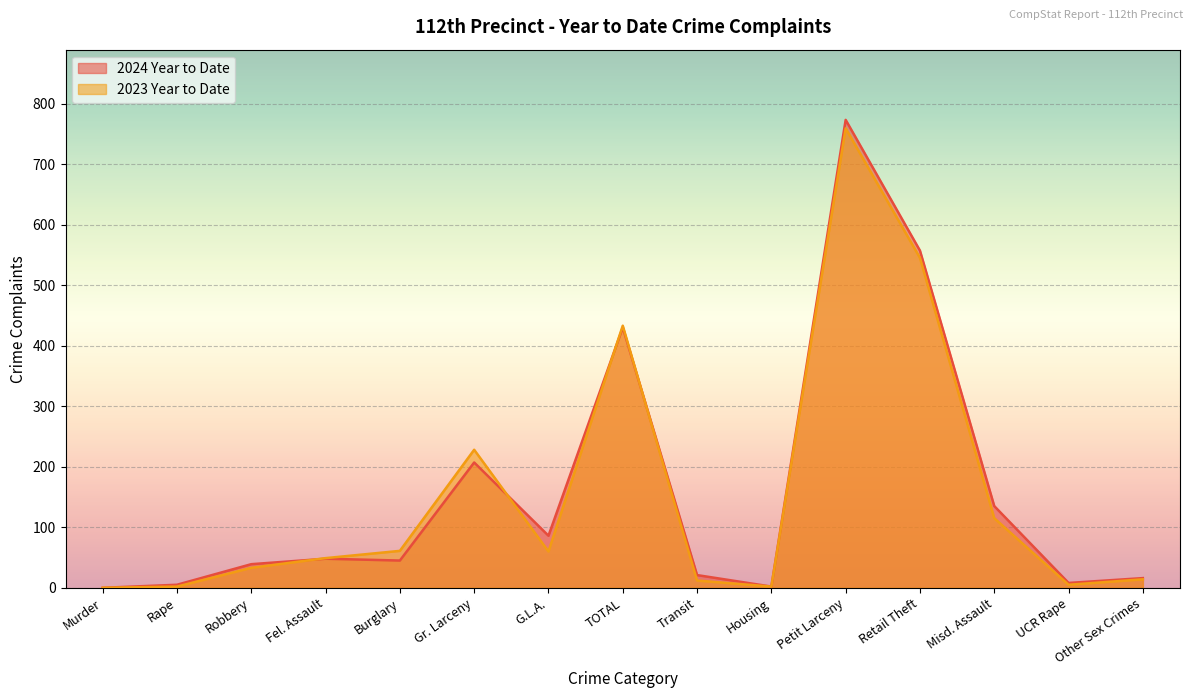

Where does the 2023 Year to Date series first go above 49?

Burglary